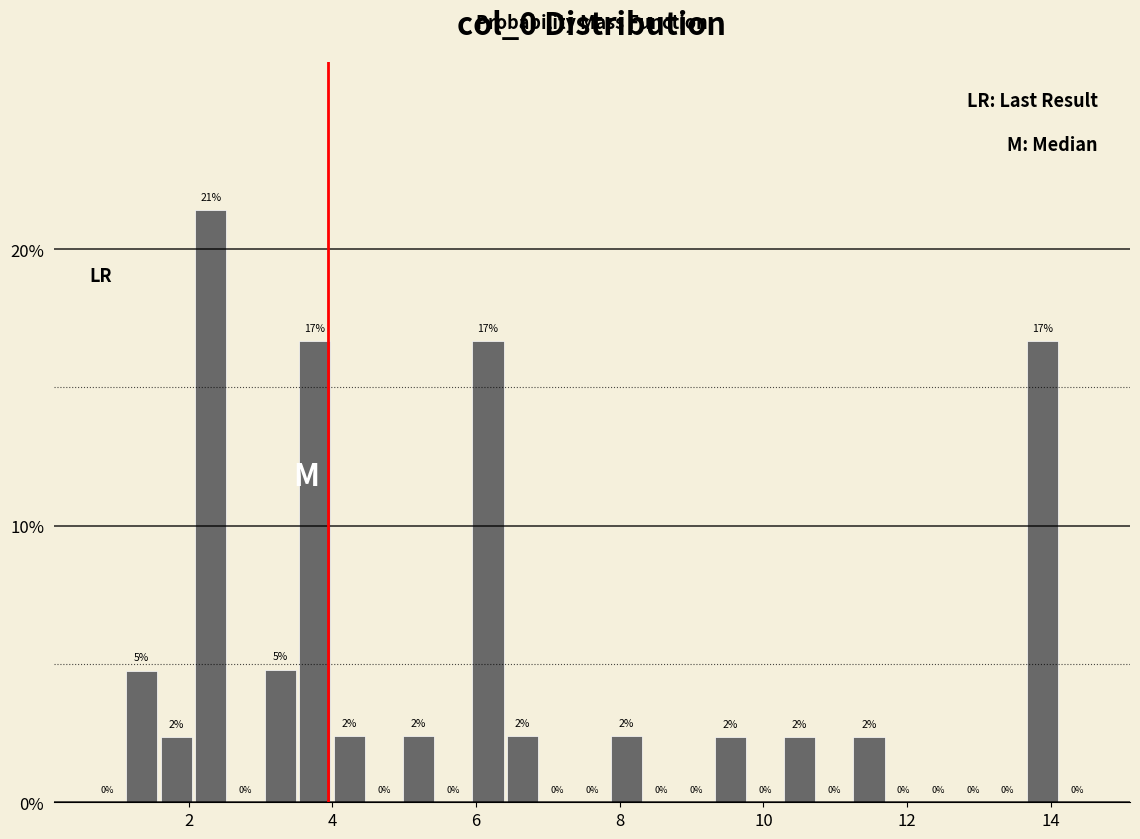

Around what value on the x-axis is the tallest bar? Give the approximate position of its centre, as read against the axis.

2.4